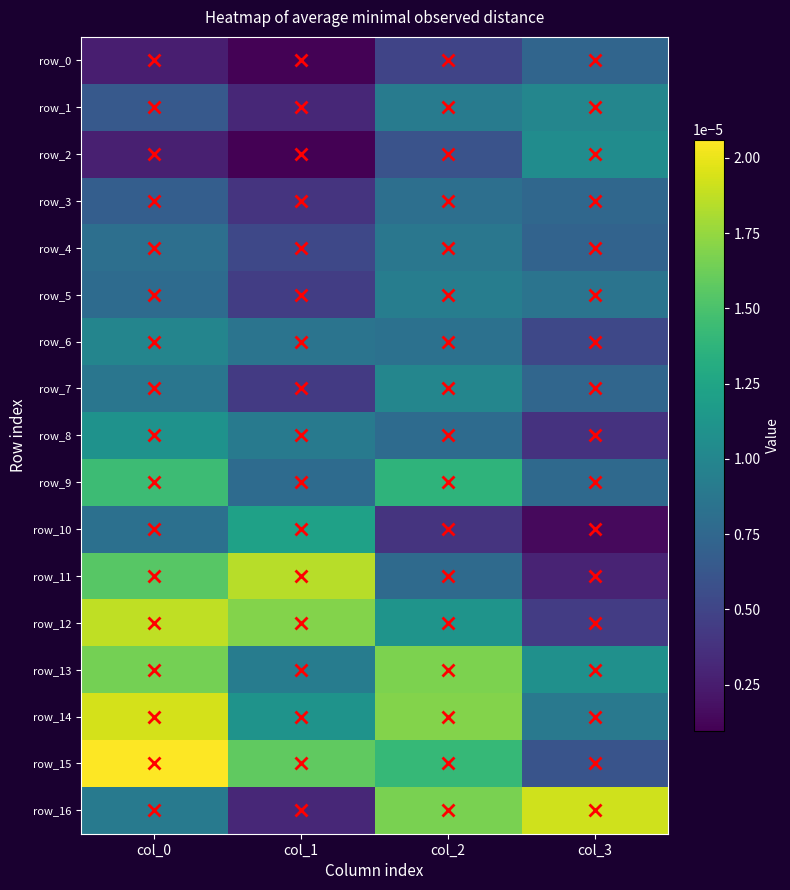

List the labels in order of row_16 value, smallest first.

col_1, col_0, col_2, col_3